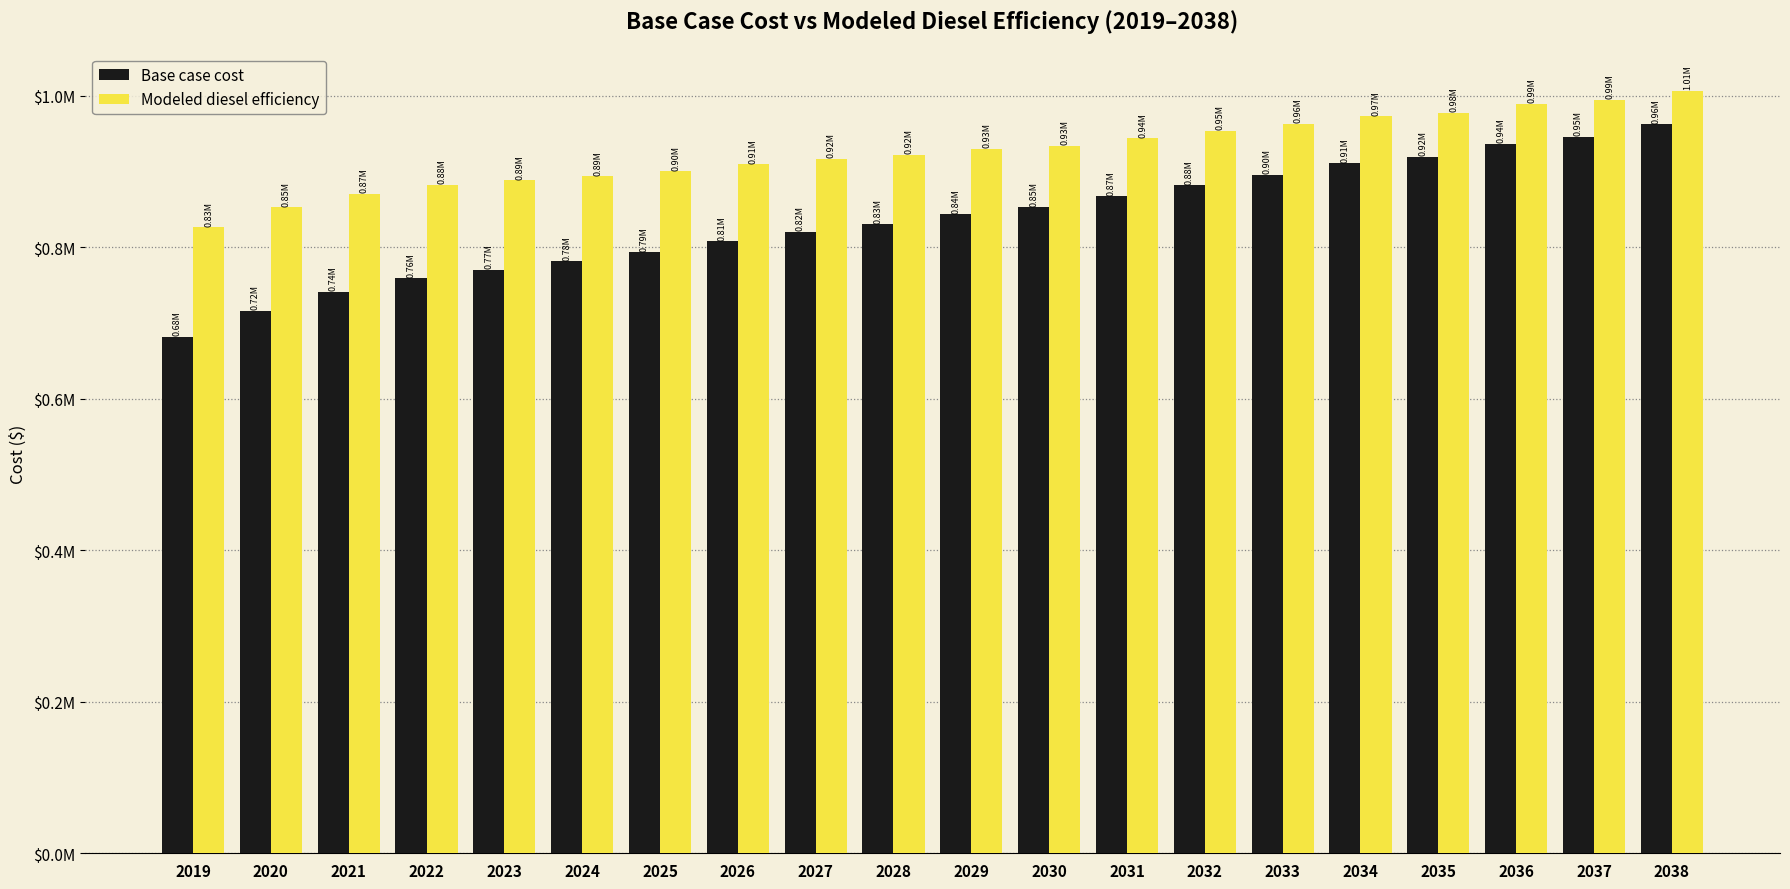

Does the chart contain stacked bars?

No